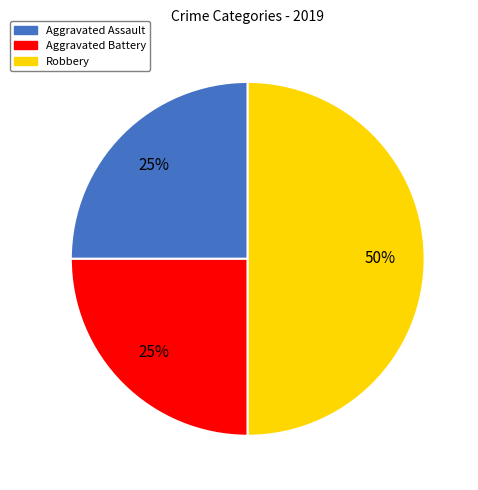

Which has a higher value, Robbery or Aggravated Battery?

Robbery